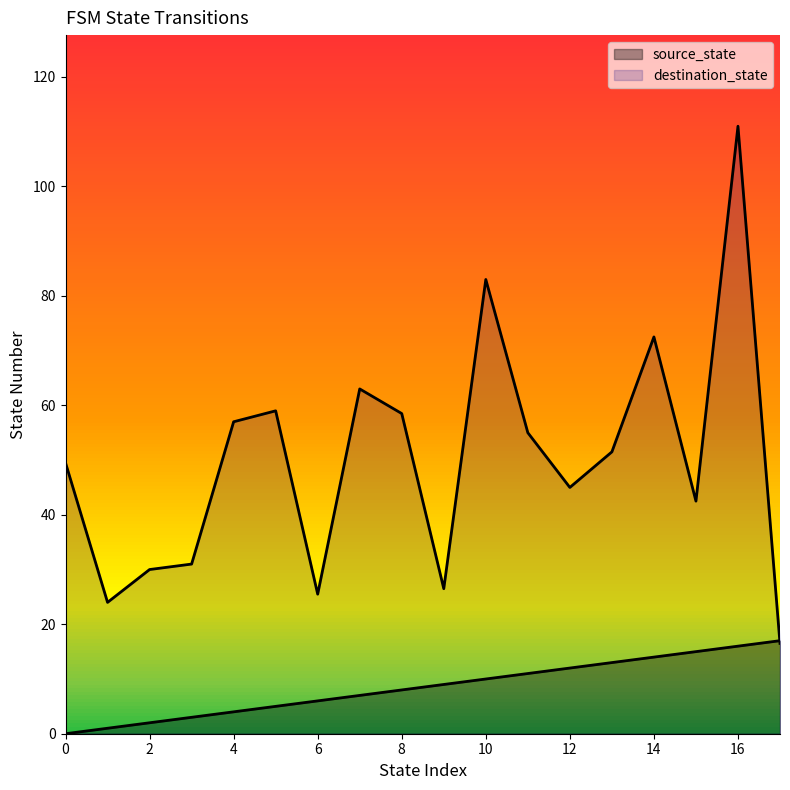

How many lines are shown in the chart?

2